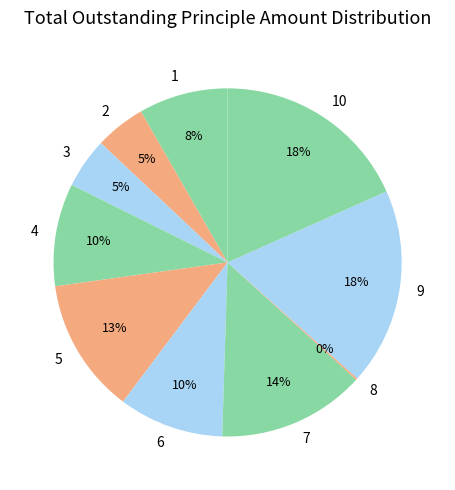

Is it true that 6 is 24% of the pie?

False